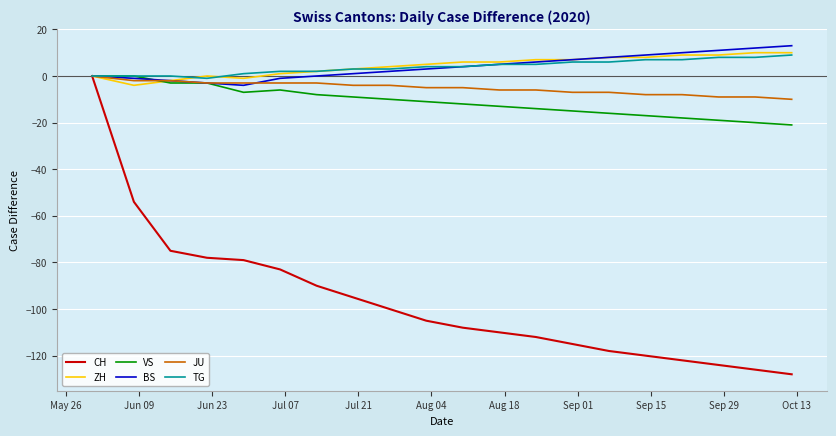

Which series has the largest range (max minus min)?

CH